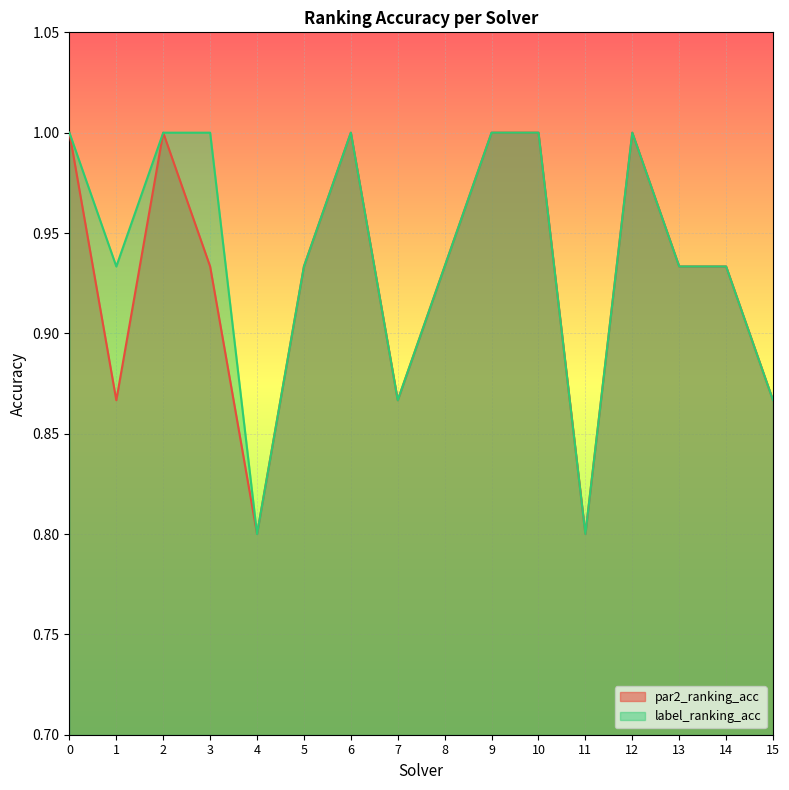

At which category does the chart reach its minimum across all series?

4